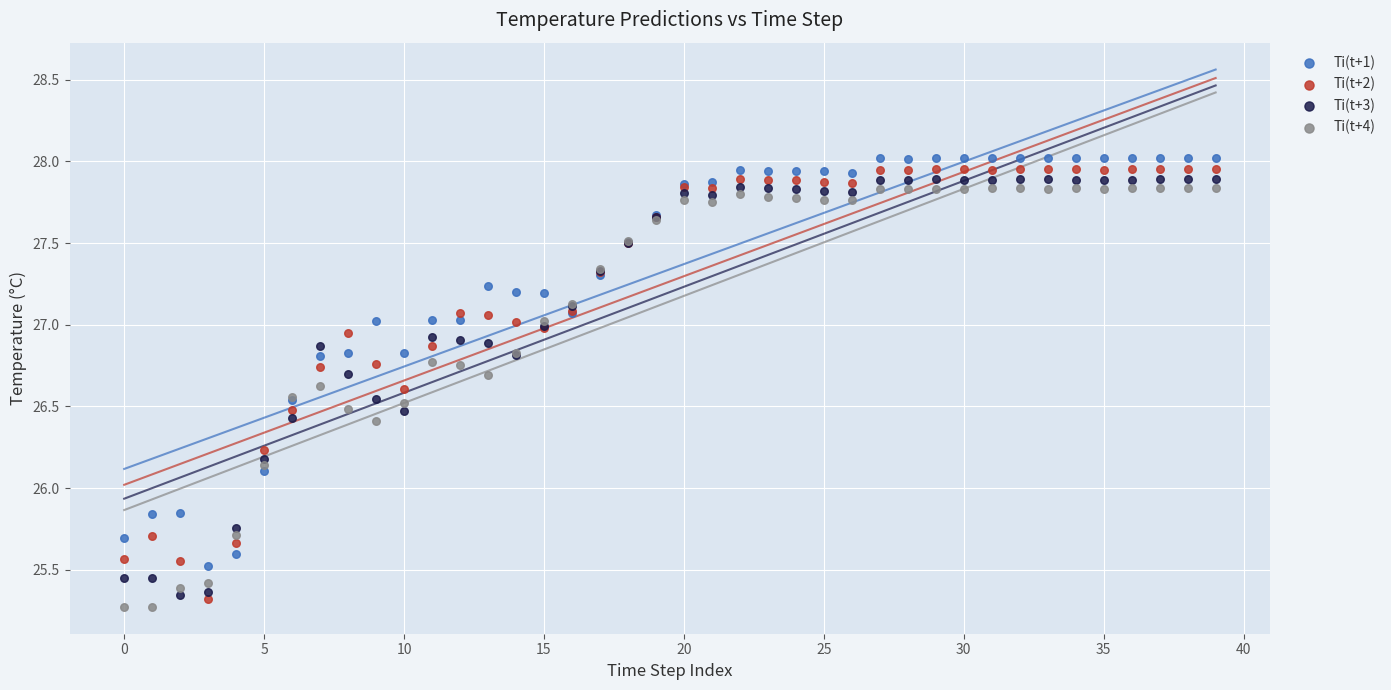

Which series has the largest Y range (max minus min)?

Ti(t+2)